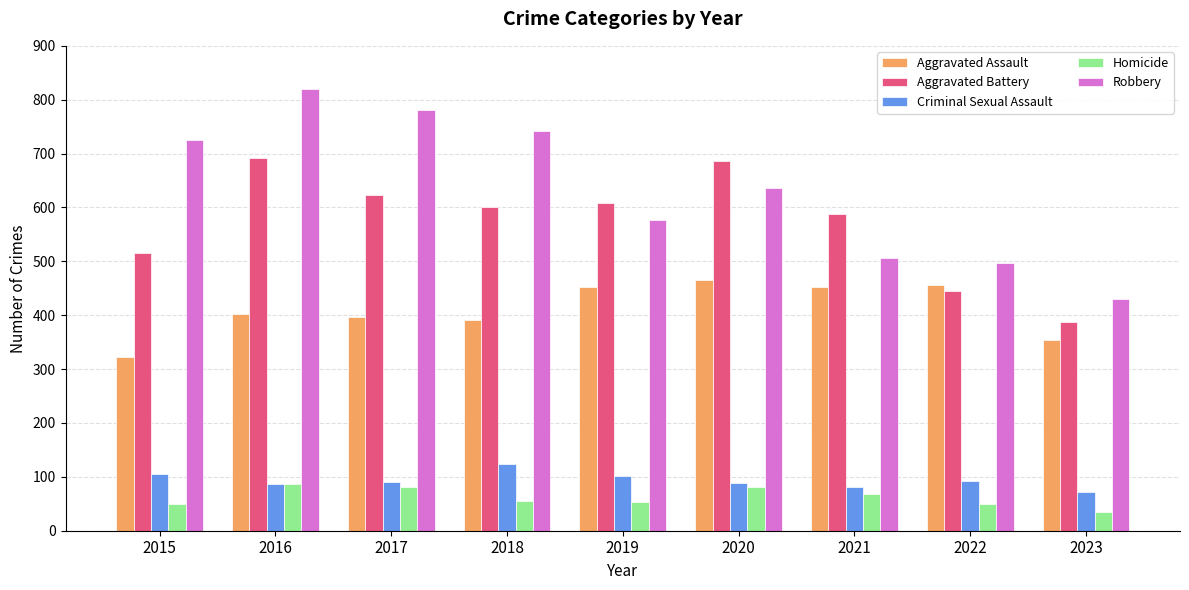

Rank the series at 2018 from lowest to highest value.

Homicide, Criminal Sexual Assault, Aggravated Assault, Aggravated Battery, Robbery